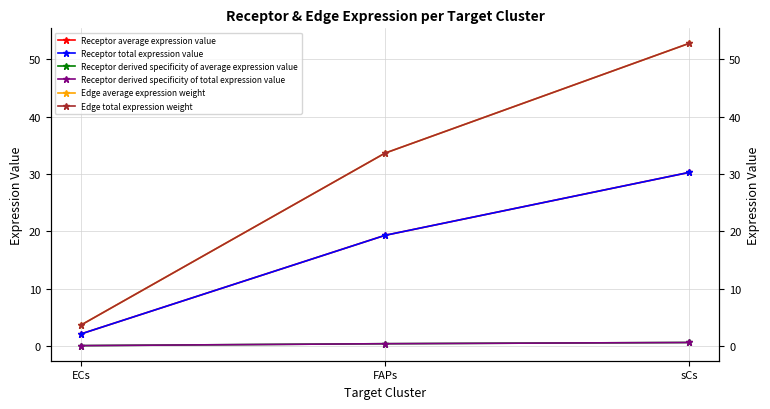

What is the difference between the Receptor derived specificity of total expression value values at FAPs and sCs?

0.2